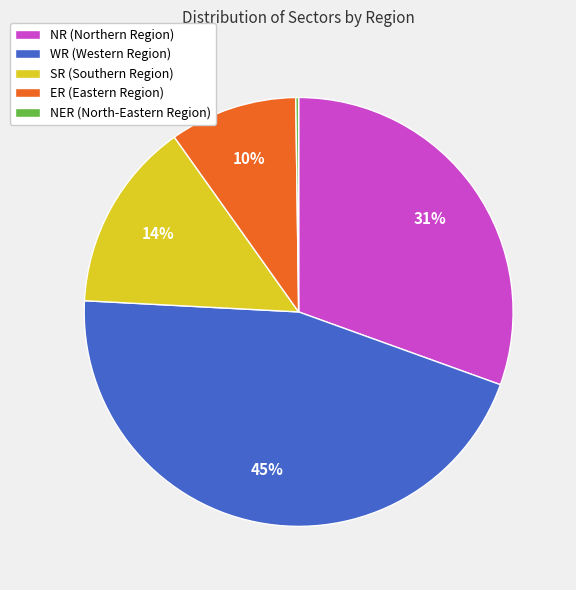

To the nearest percent, what portion does SR represent?

14%